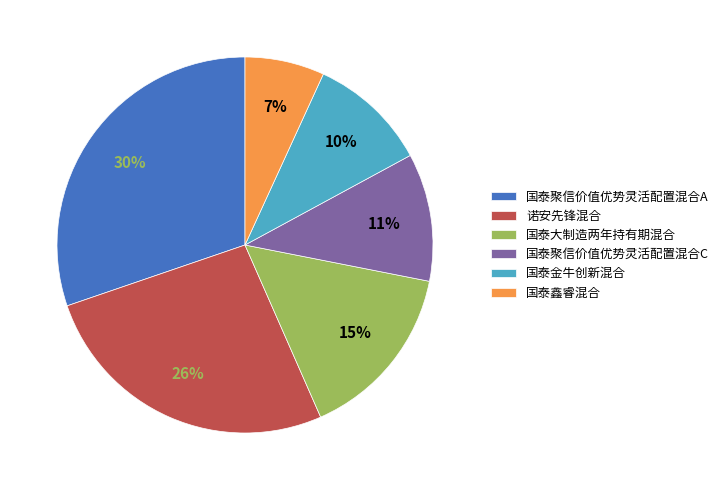

Between 国泰金牛创新混合 and 国泰鑫睿混合, which is larger?

国泰金牛创新混合